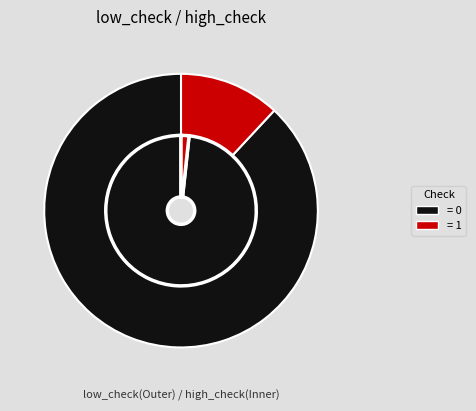

What is the change in value from low_check=0 to low_check=1?

-134